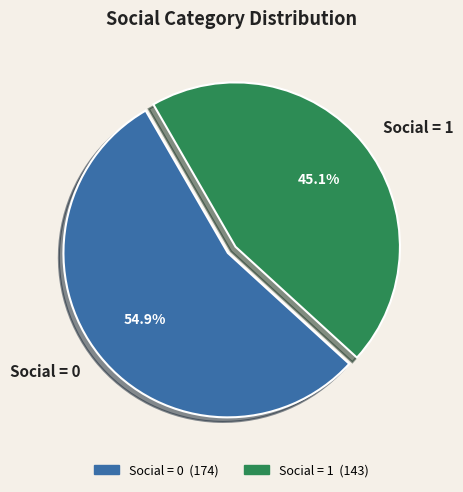

Approximately how many times larger is the value at Social = 0 compared to Social = 1?

1.2